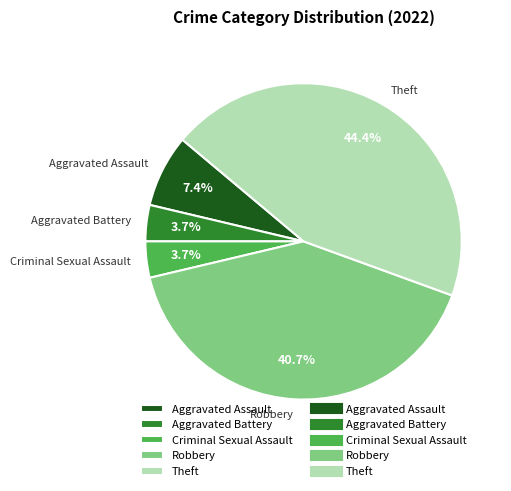

How many slices are in this pie chart?

5